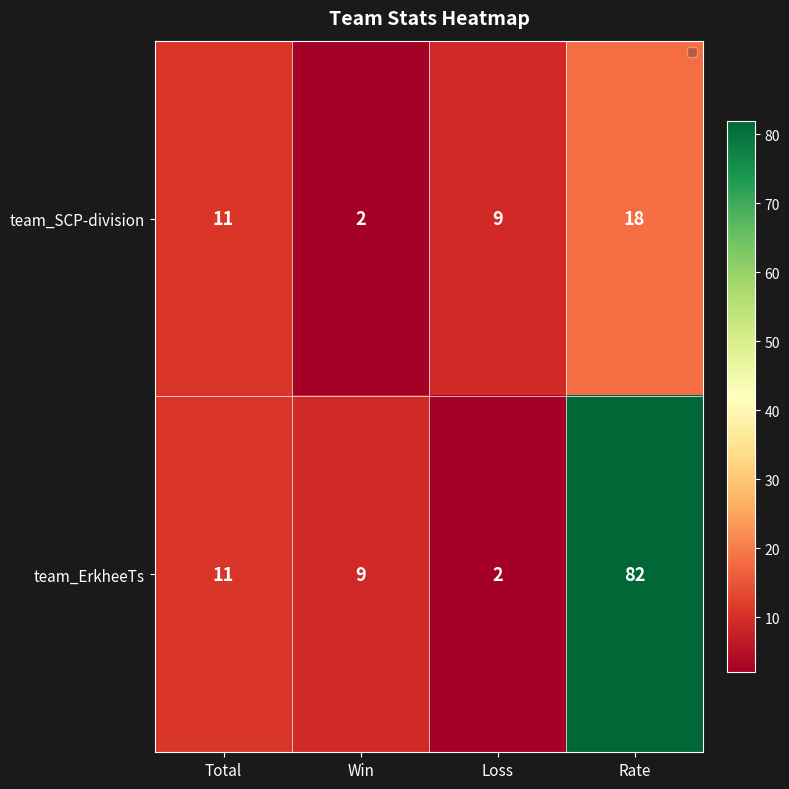

At which label does team_ErkheeTs reach its peak?

Rate